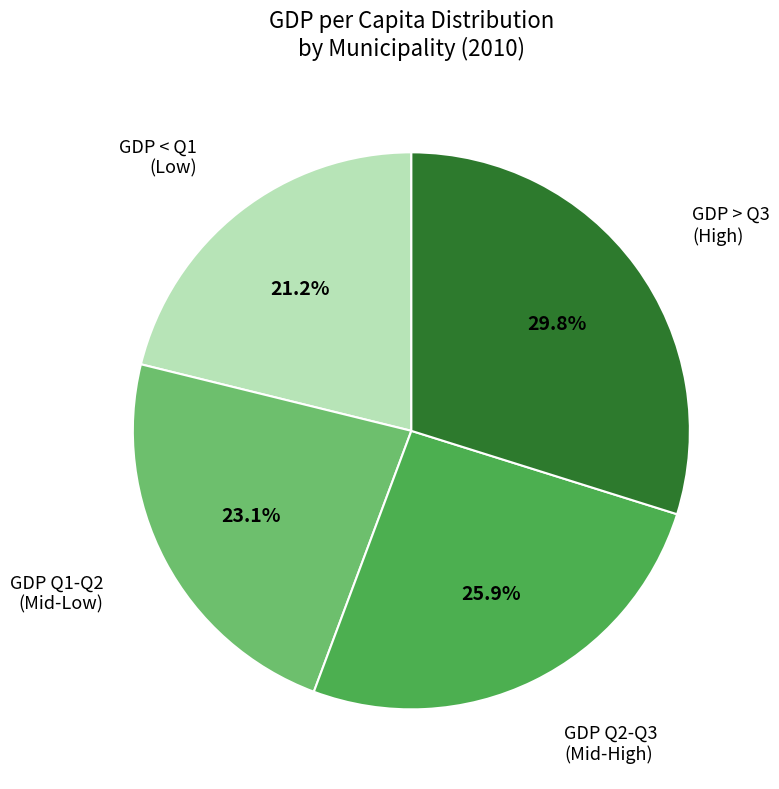

Combined, what portion of the pie is GDP < Q1 (Low) and GDP > Q3 (High)?

51.0%